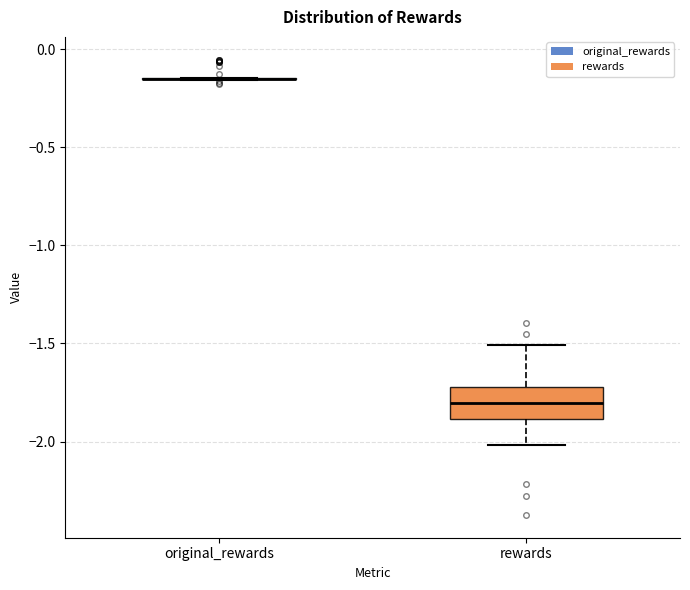

Reading left to right, transcribe this box plot: for each box, give where its median line is, the range the box spans, and where its two whiskers end, as read against the y-axis. The values are not printed on the chart, so give them approximately, as read against the axis.

original_rewards: box collapsed to a line at -0.15, whiskers -0.15 to -0.15
rewards: median -1.80, box -1.90 to -1.70, whiskers -2.00 to -1.50